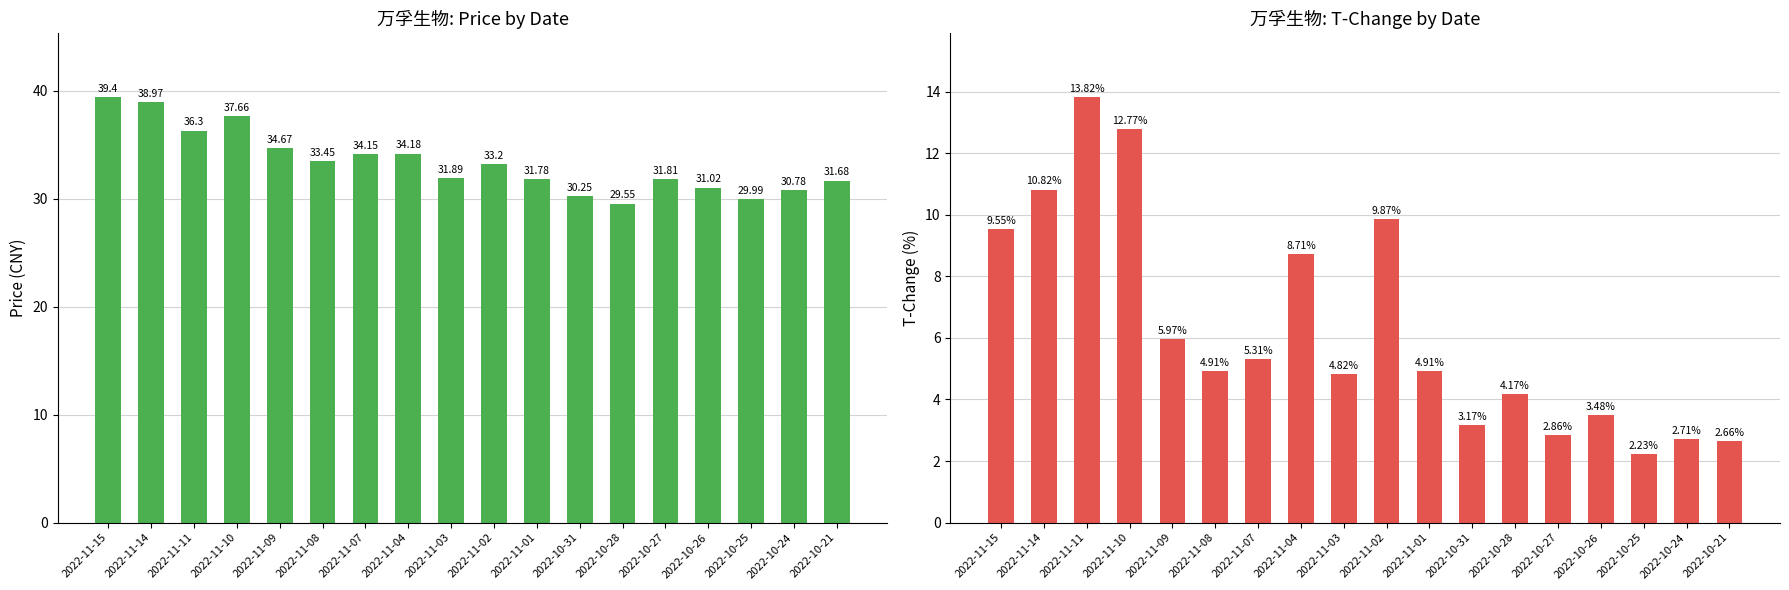

At how many categories does at least one series exceed 31?

14